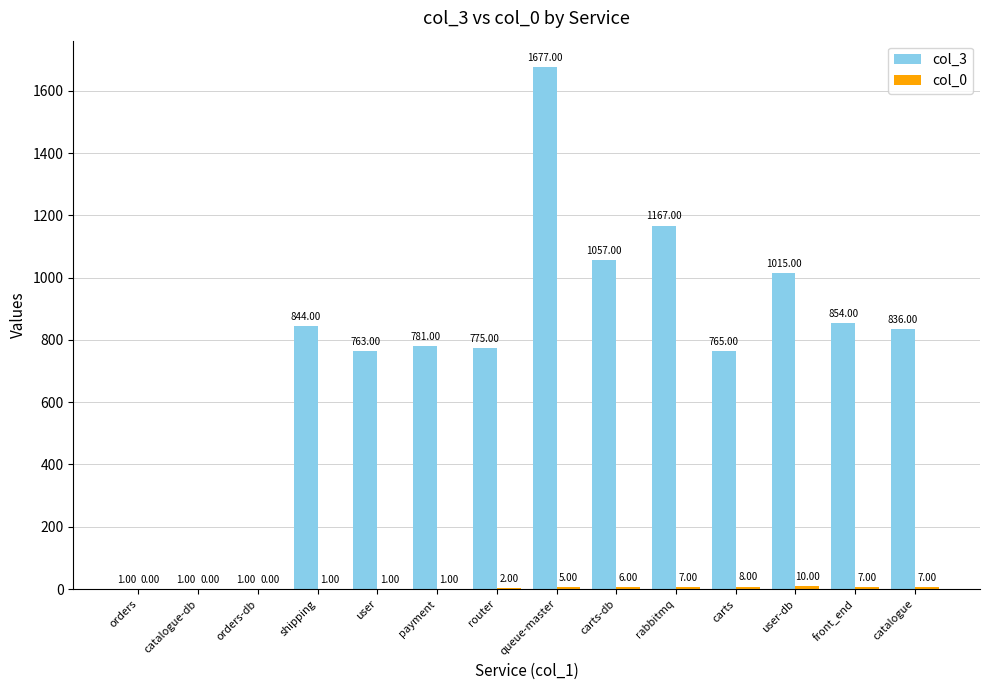

How many data points does each series have?

14